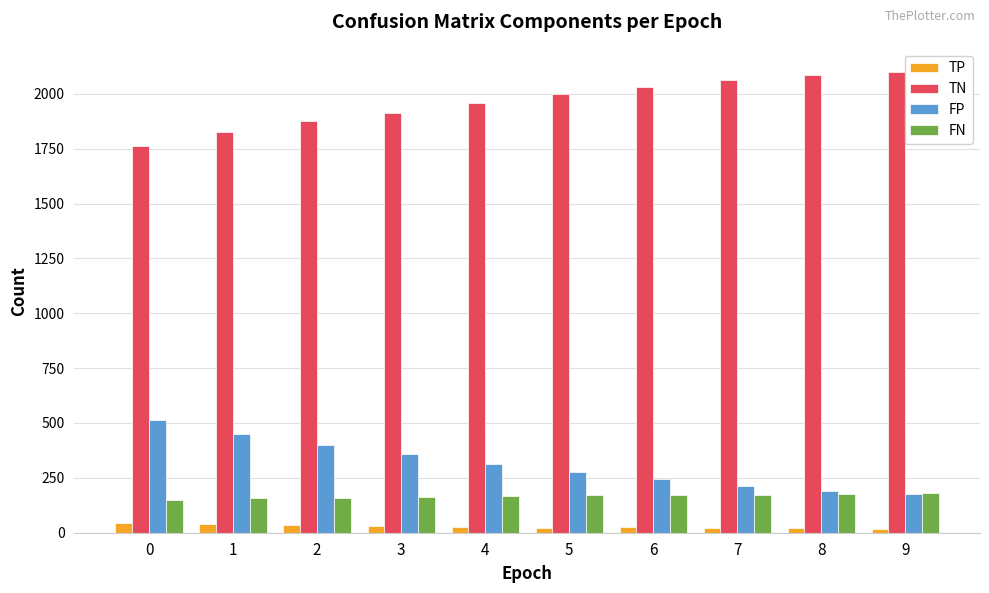

Is it true that FN equals 173 at 7?

True